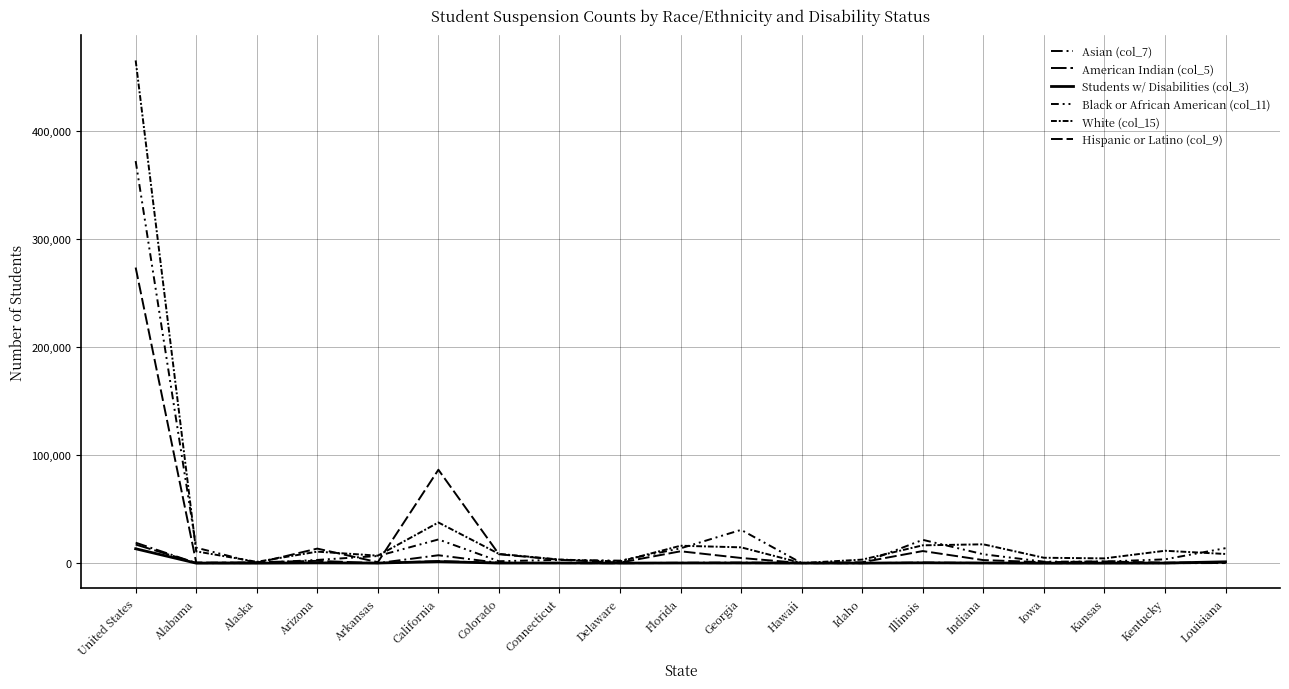

Which series ends up on top after the final intersection of Hispanic or Latino (col_9) and Students w/ Disabilities (col_3)?

Students w/ Disabilities (col_3)